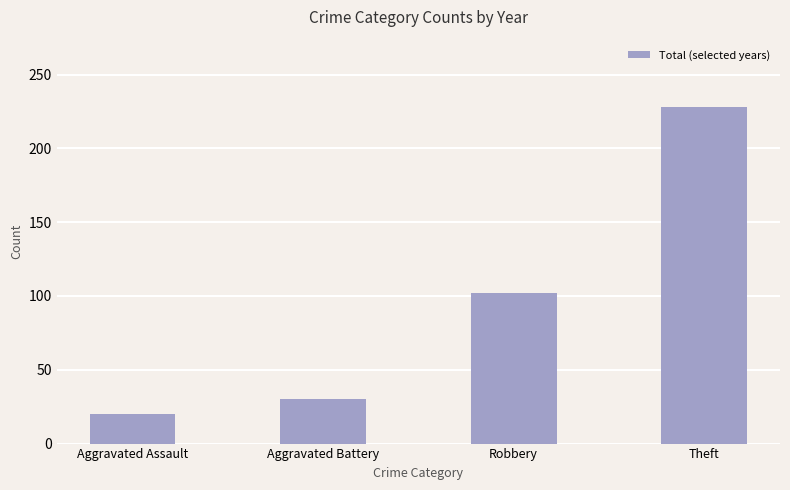

What is the sum of all values?

380